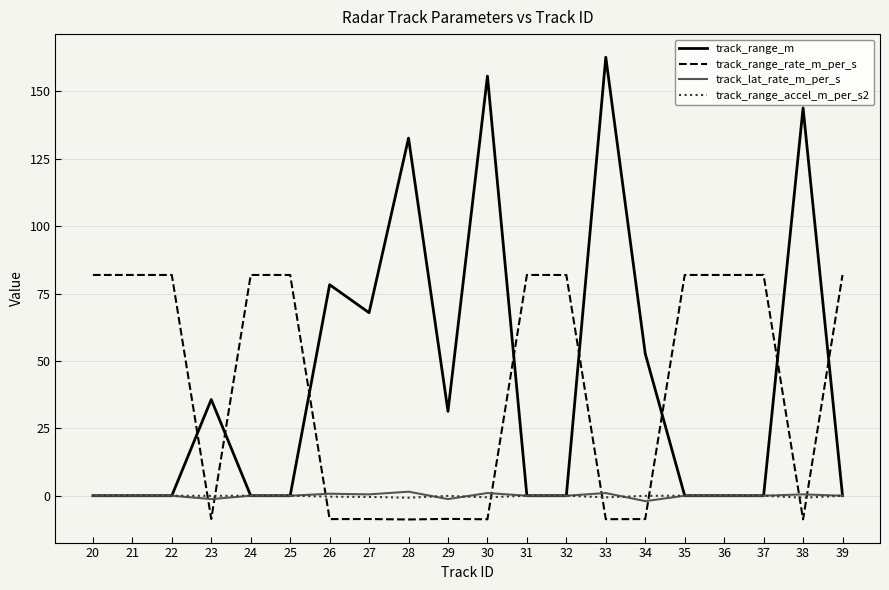

Which series has the largest range (max minus min)?

track_range_m